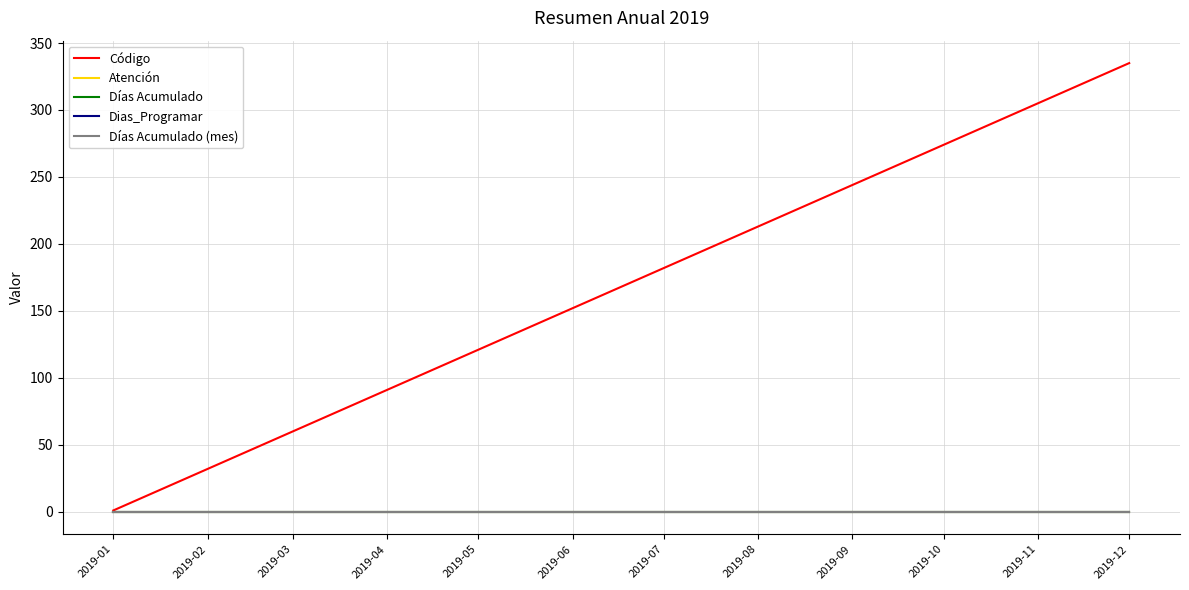

Rank the categories by Atención value from highest to lowest.

2019-01, 2019-02, 2019-03, 2019-04, 2019-05, 2019-06, 2019-07, 2019-08, 2019-09, 2019-10, 2019-11, 2019-12